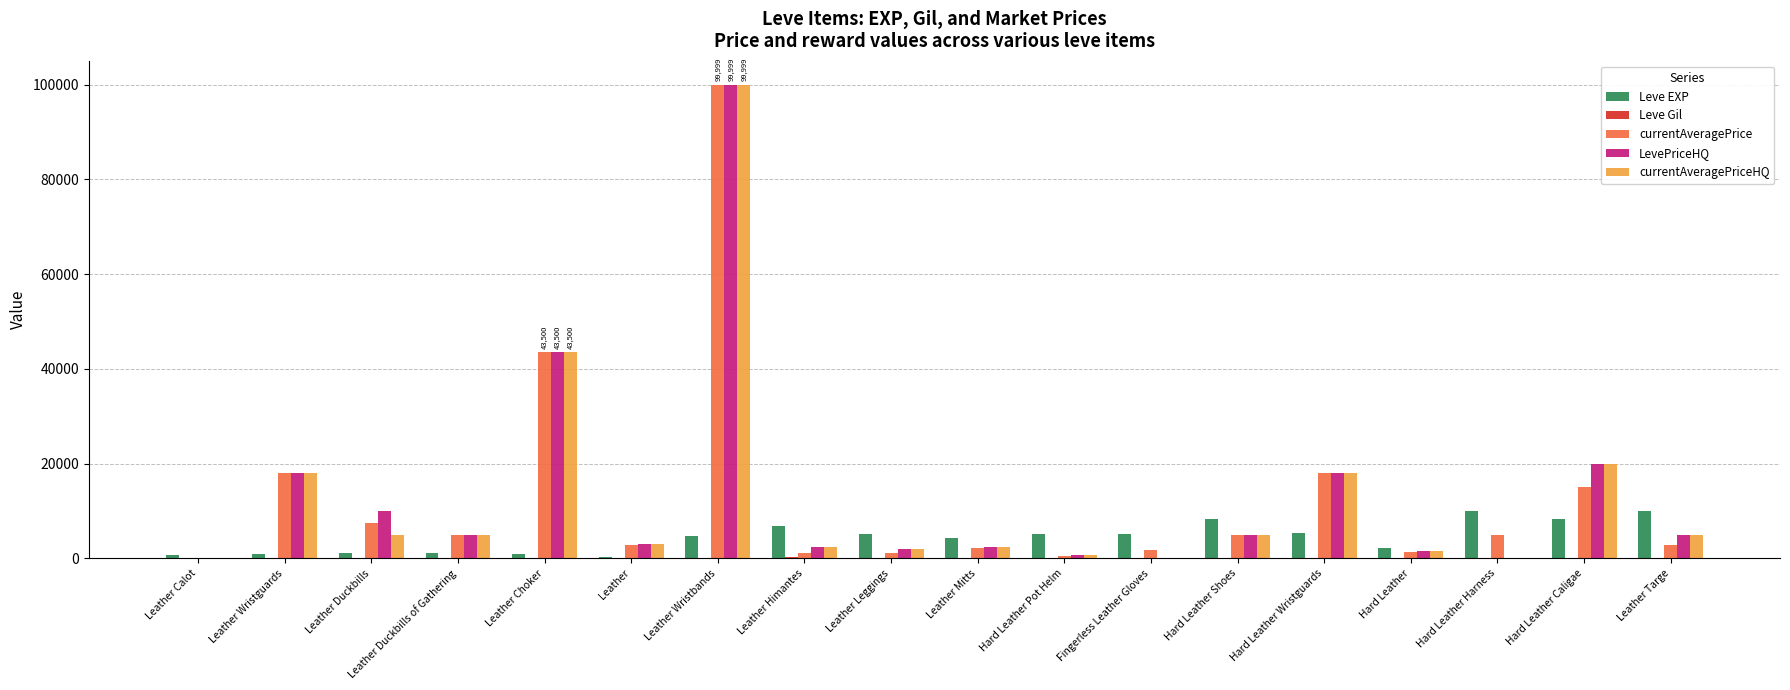

At which category is the sum across all series the highest?

Leather Wristbands